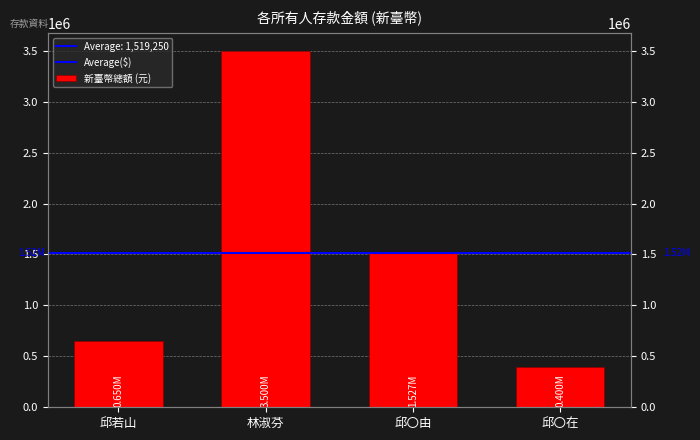

Rank the categories by value from lowest to highest.

邱〇在, 邱若山, 邱〇由, 林淑芬